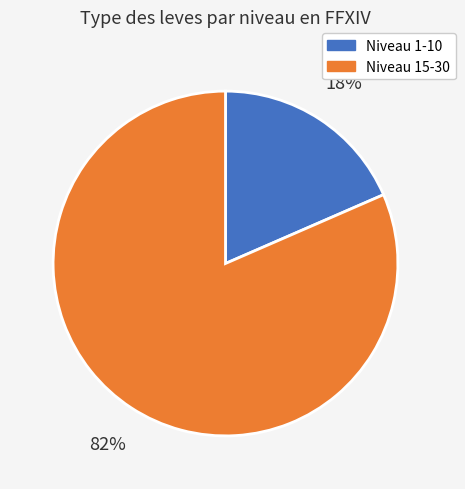

Is there a majority slice in this chart?

Yes